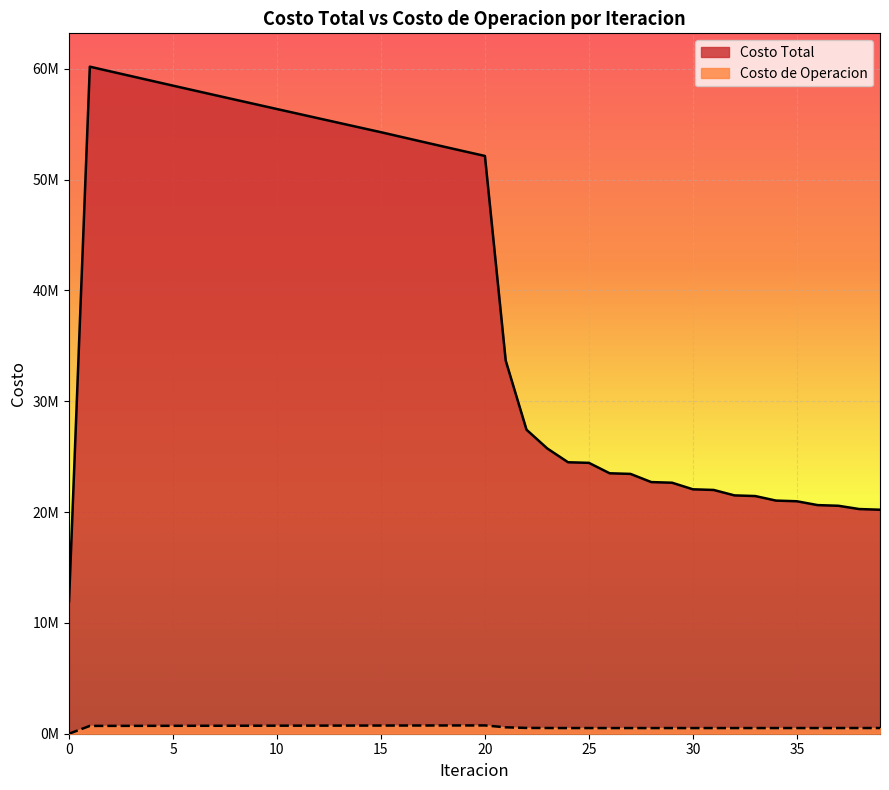

Which series changed the most between 13 and 37?

Costo Total